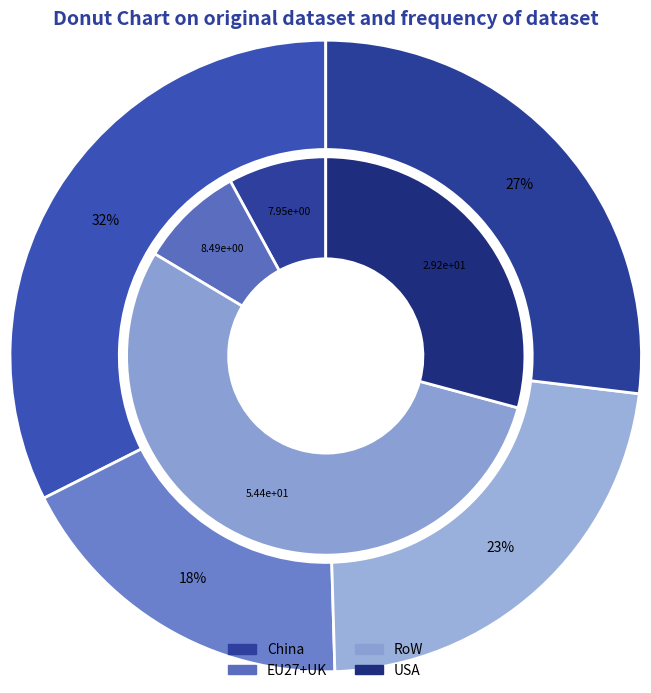

True or false: EU27+UK accounts for 1% of the total.

False